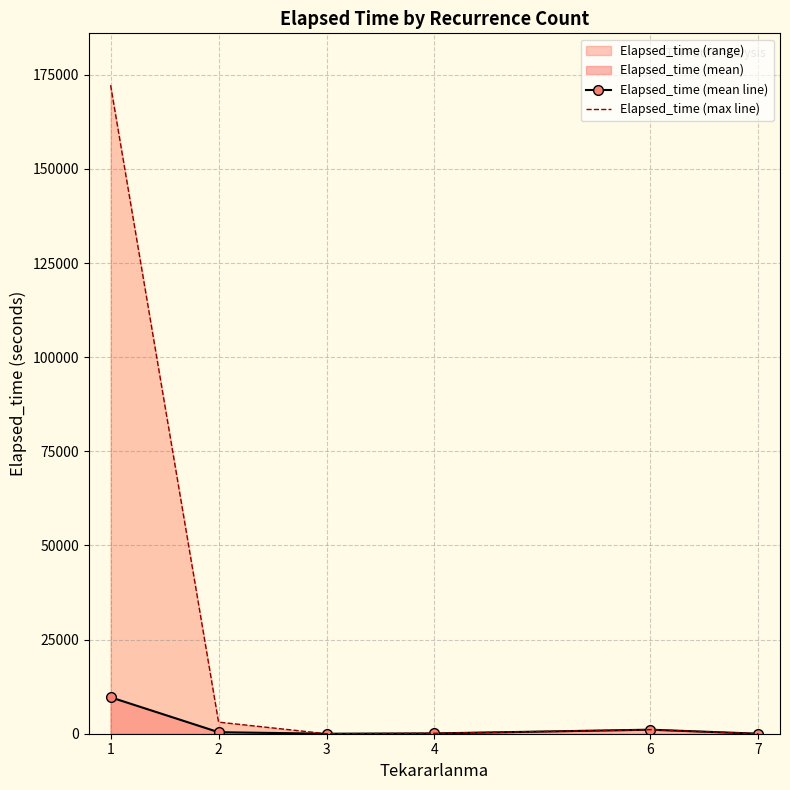

True or false: Elapsed_time (mean line) and Elapsed_time (max line) intersect in this chart.

False